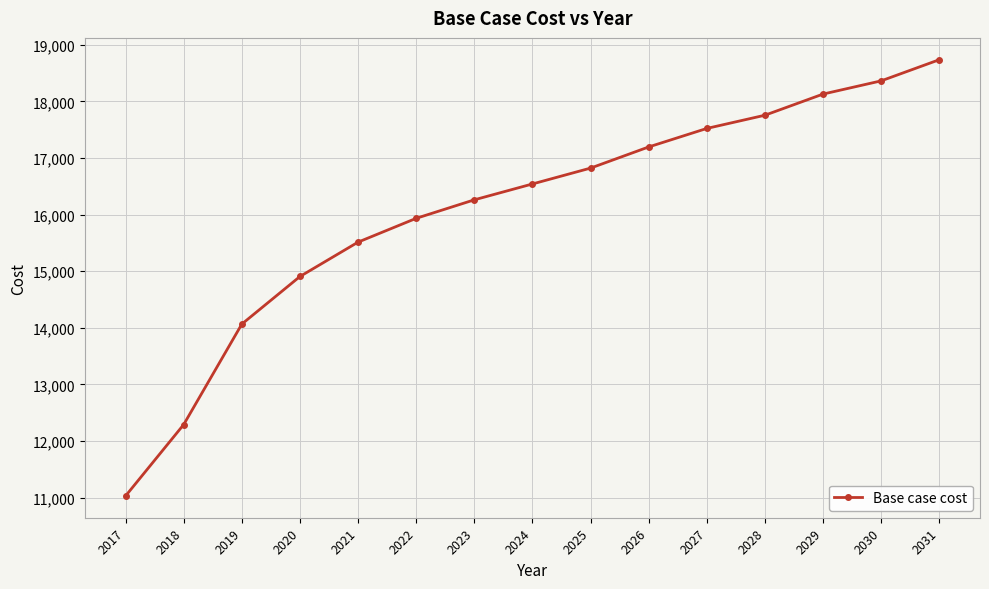

List the labels in order of value, smallest first.

2017, 2018, 2019, 2020, 2021, 2022, 2023, 2024, 2025, 2026, 2027, 2028, 2029, 2030, 2031